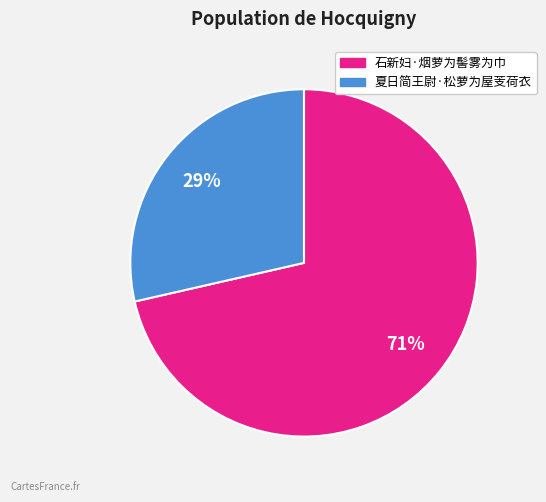

How many segments does this pie chart have?

2